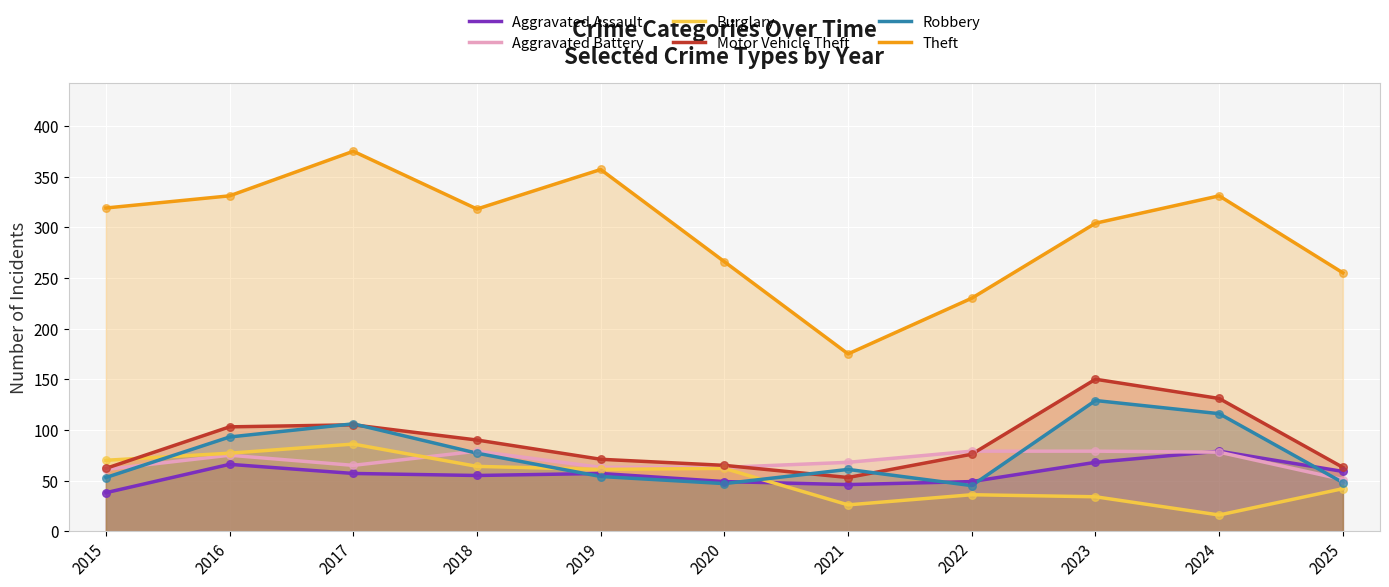

What are all the series names shown in the legend?

Aggravated Assault, Aggravated Battery, Burglary, Motor Vehicle Theft, Robbery, Theft